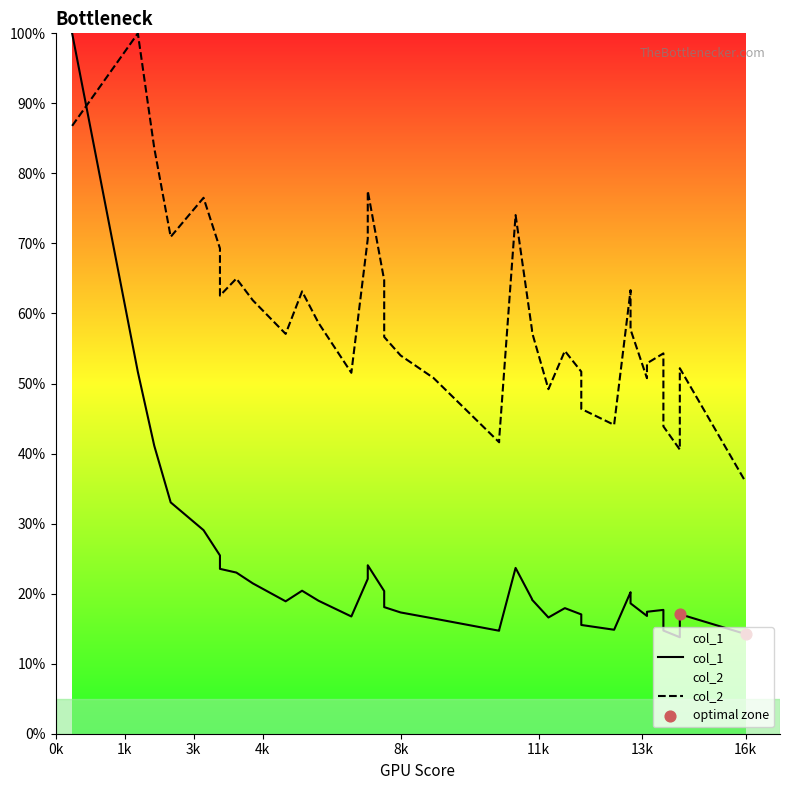

Is the value of col_2 at 24 greater than the value of col_1 at 8k?

Yes